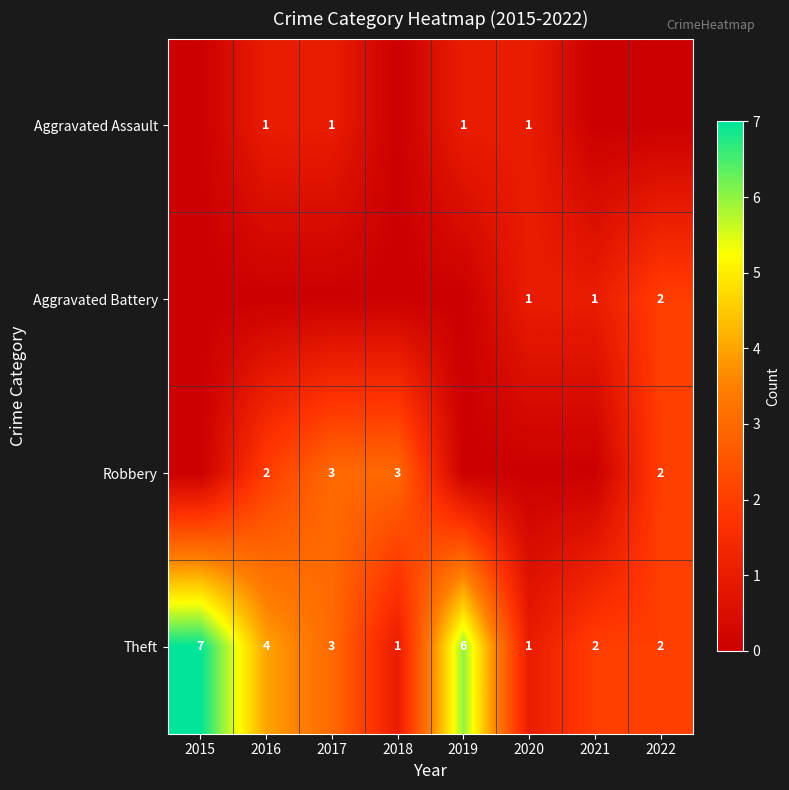

Where is Theft nearest to the value 4?

2016